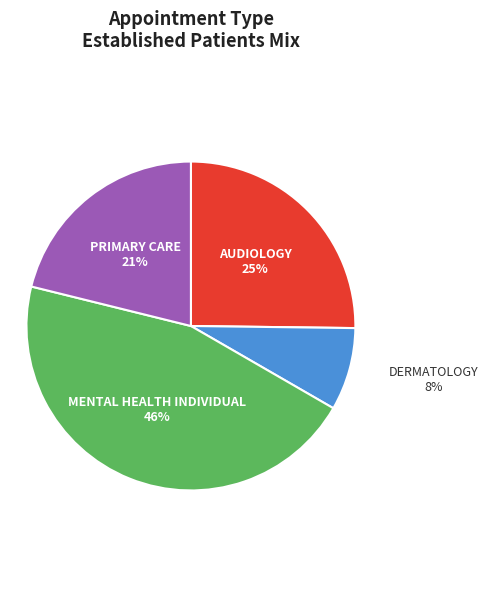

Count the number of slices in the pie.

4